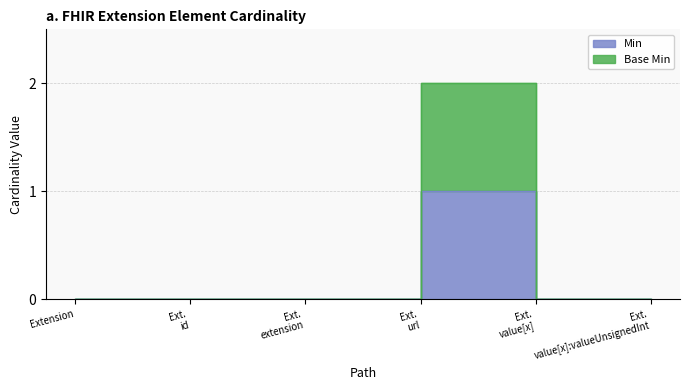

Between Ext. value[x] and Ext. value[x]:valueUnsignedInt, which is larger?

Ext. value[x]